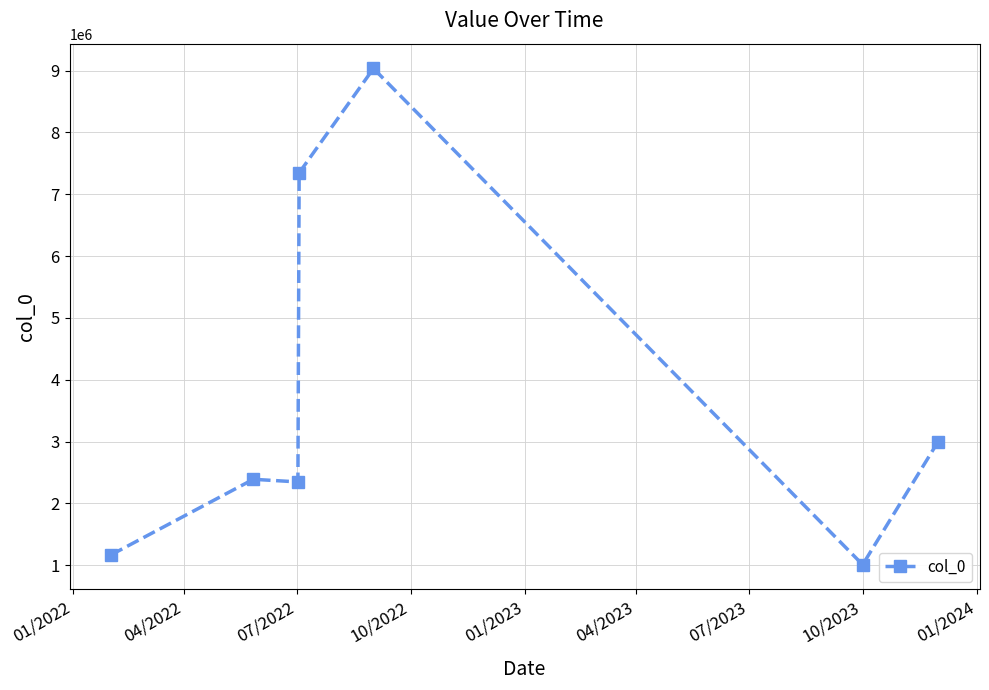

What is the average value?

3756615